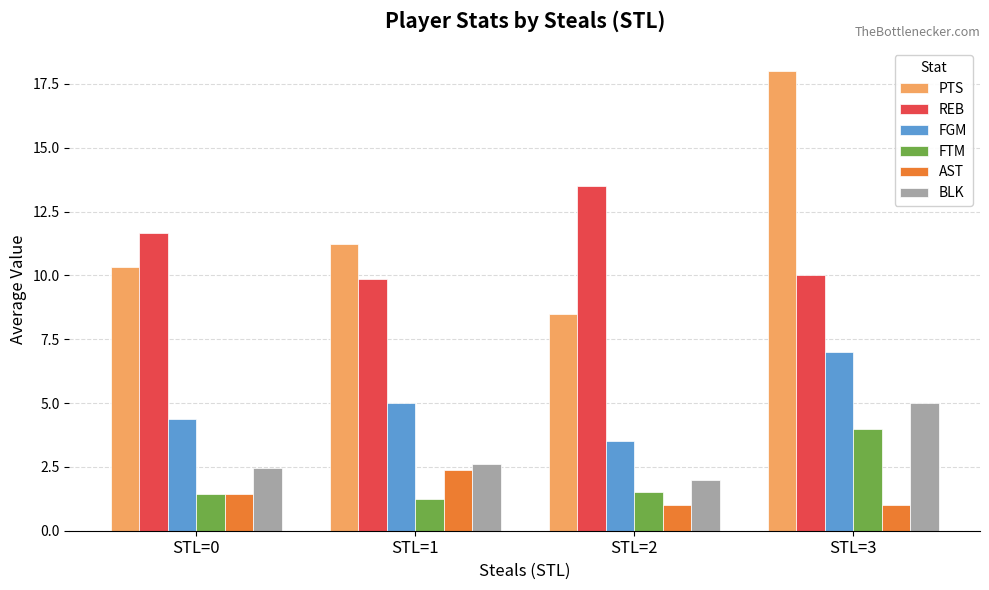

At which category is the sum across all series the highest?

STL=3